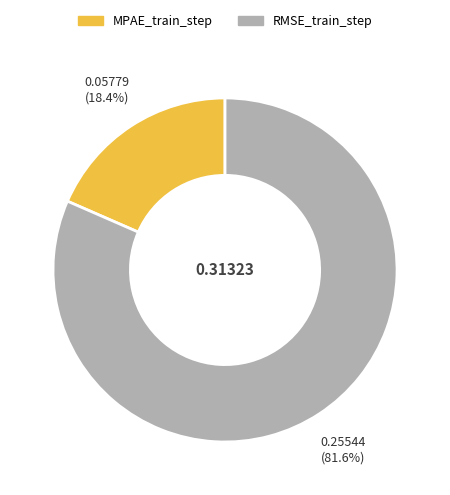

Rank the categories by value from highest to lowest.

RMSE_train_step, MPAE_train_step